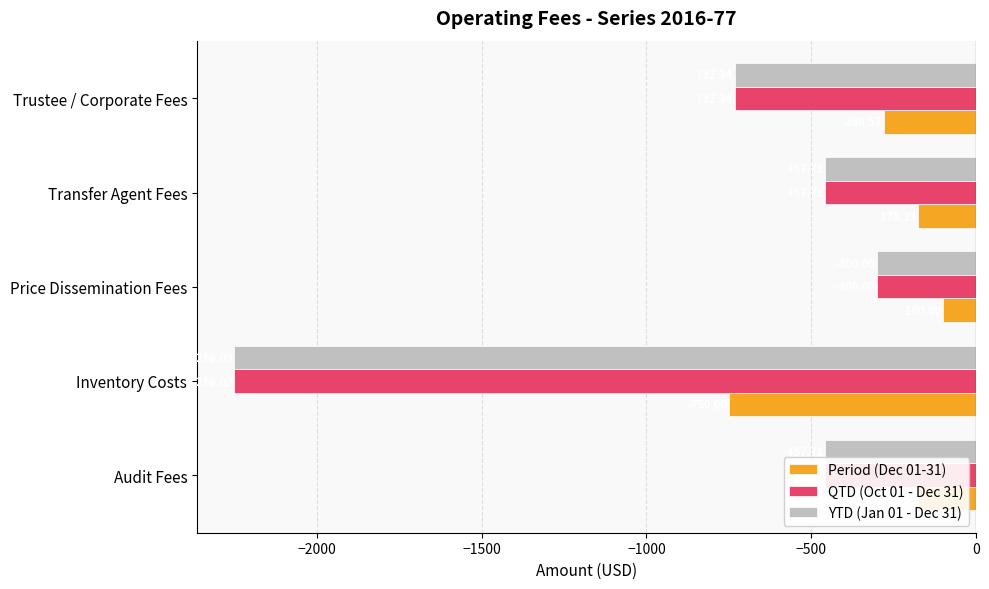

What is the difference between the highest and lowest values at Price Dissemination Fees?

200.0